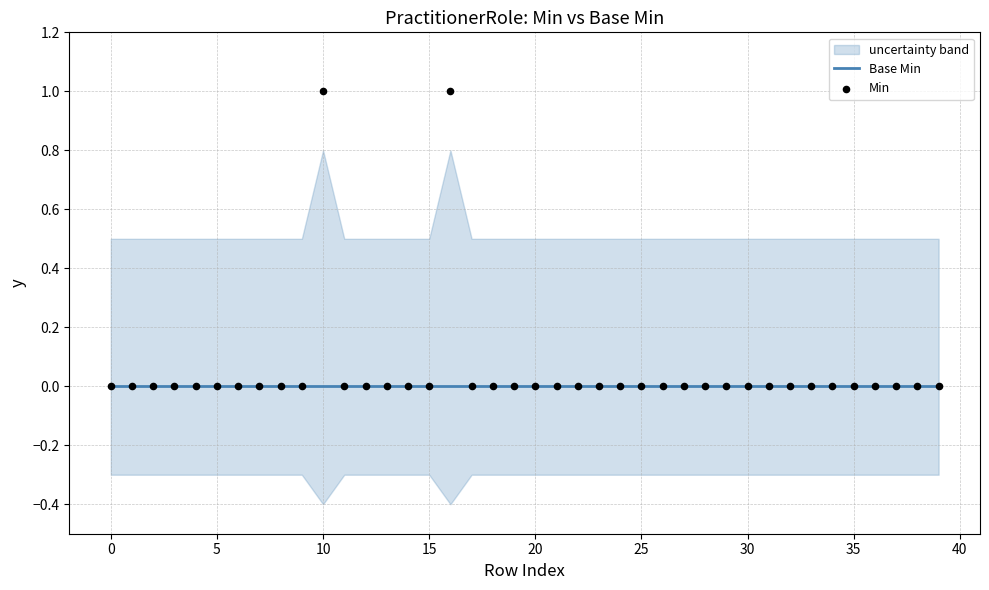

What are all the series names shown in the legend?

Base Min, Min